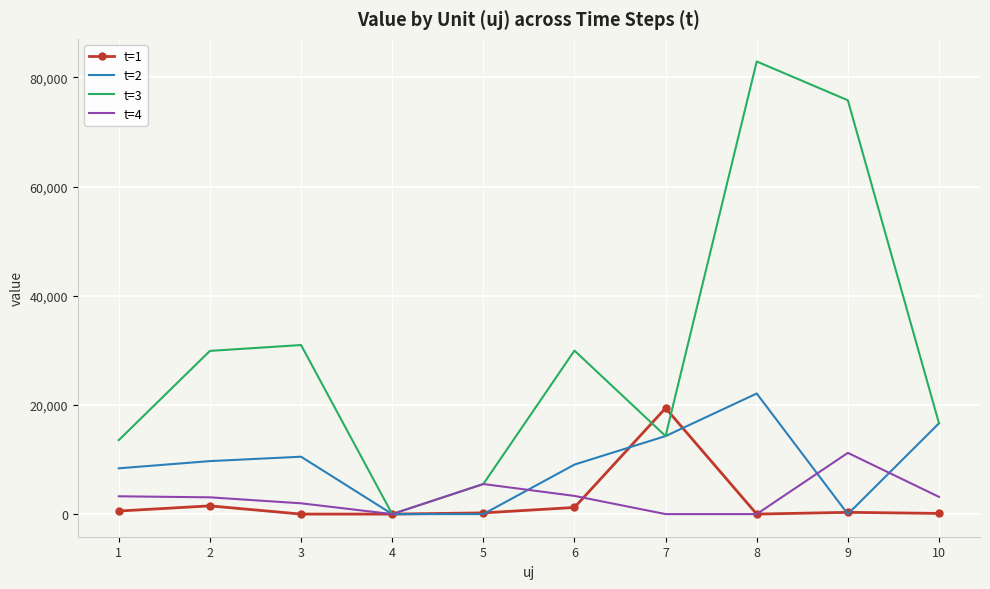

At which label does t=2 first exceed 9706?

2